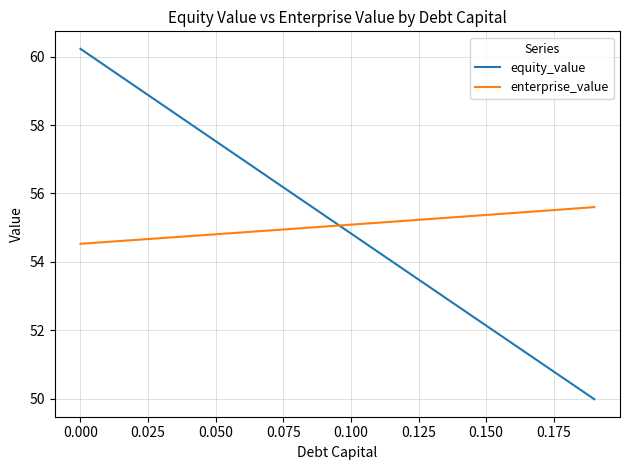

What is the smallest value displayed?

50.0